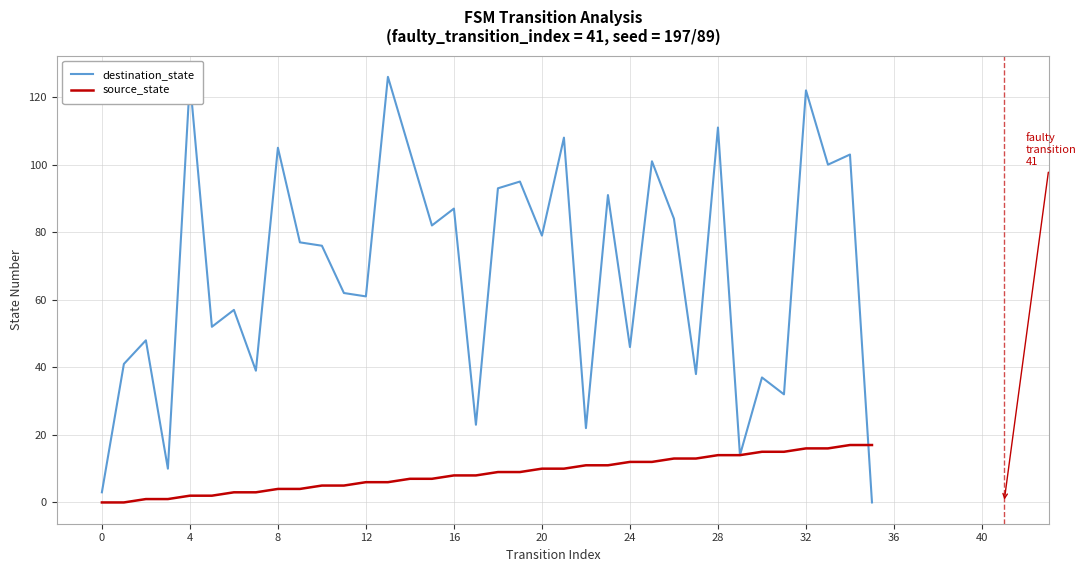

True or false: source_state and destination_state cross at least once.

True